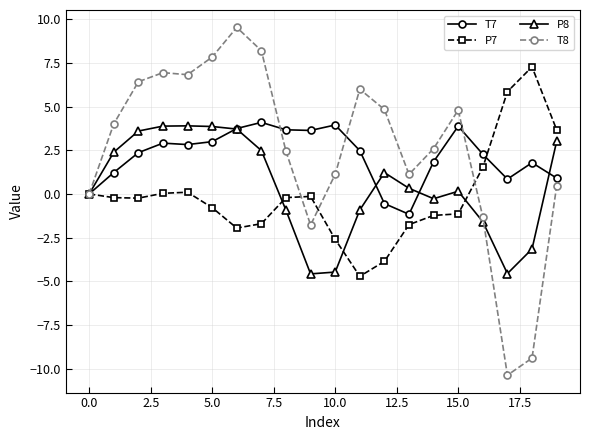

True or false: T7 has more than 0 interior local peaks.

True